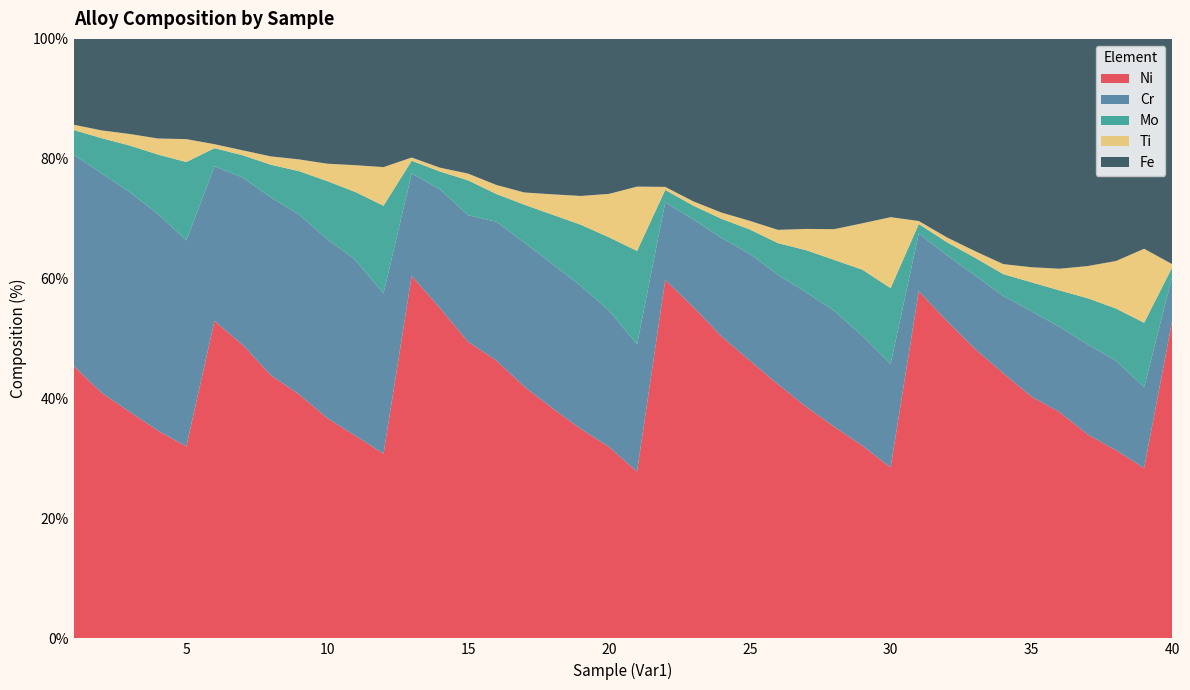

Reading left to right, list all the values displayed in this chart.

Ni: 45.5	40.9	37.8	34.6	32.0	53.0	49.0	43.9	40.7	36.8	33.8	30.8	60.5	55.1	49.5	46.4	42.0	38.4	35.0	31.9	27.8	59.8	55.3	50.4	46.4	42.4	38.6	35.3	32.1	28.5	57.9	52.9	48.3	44.2	40.3	37.7	34.0	31.4	28.4	53.1
Cr: 35.2	36.6	36.6	36.1	34.4	25.8	27.9	29.7	30.0	29.9	29.3	26.8	17.1	19.8	21.1	23.1	24.0	24.1	23.9	22.8	21.2	12.9	14.6	16.4	17.8	18.2	19.1	19.3	18.3	17.3	9.6	11.0	12.3	12.9	14.2	14.2	15.0	14.9	13.5	7.3
Mo: 4.1	5.9	7.8	9.9	13.1	3.0	3.7	5.4	7.2	9.7	11.3	14.6	2.1	3.0	5.8	4.6	6.3	8.2	10.2	12.2	15.6	2.1	2.3	3.2	4.1	5.3	7.0	8.5	11.1	12.7	1.6	2.2	3.0	3.6	4.8	6.1	7.7	8.7	10.7	1.5
Ti: 0.9	1.3	1.9	2.7	3.8	0.7	0.8	1.4	2.0	2.9	4.5	6.4	0.5	0.6	1.1	1.5	2.0	3.4	4.8	7.2	10.7	0.5	0.7	1.0	1.4	2.2	3.5	5.1	7.7	11.8	0.5	0.8	1.1	1.7	2.5	3.6	5.4	7.9	12.3	0.5
Fe: 14.3	15.3	15.9	16.6	16.7	17.6	18.6	19.6	20.1	20.8	21.1	21.4	19.8	21.5	22.5	24.4	25.6	25.9	26.2	25.9	24.6	24.7	27.1	29.0	30.3	31.9	31.7	31.7	30.8	29.7	30.4	33.1	35.4	37.6	38.1	38.3	37.9	37.0	35.0	37.6